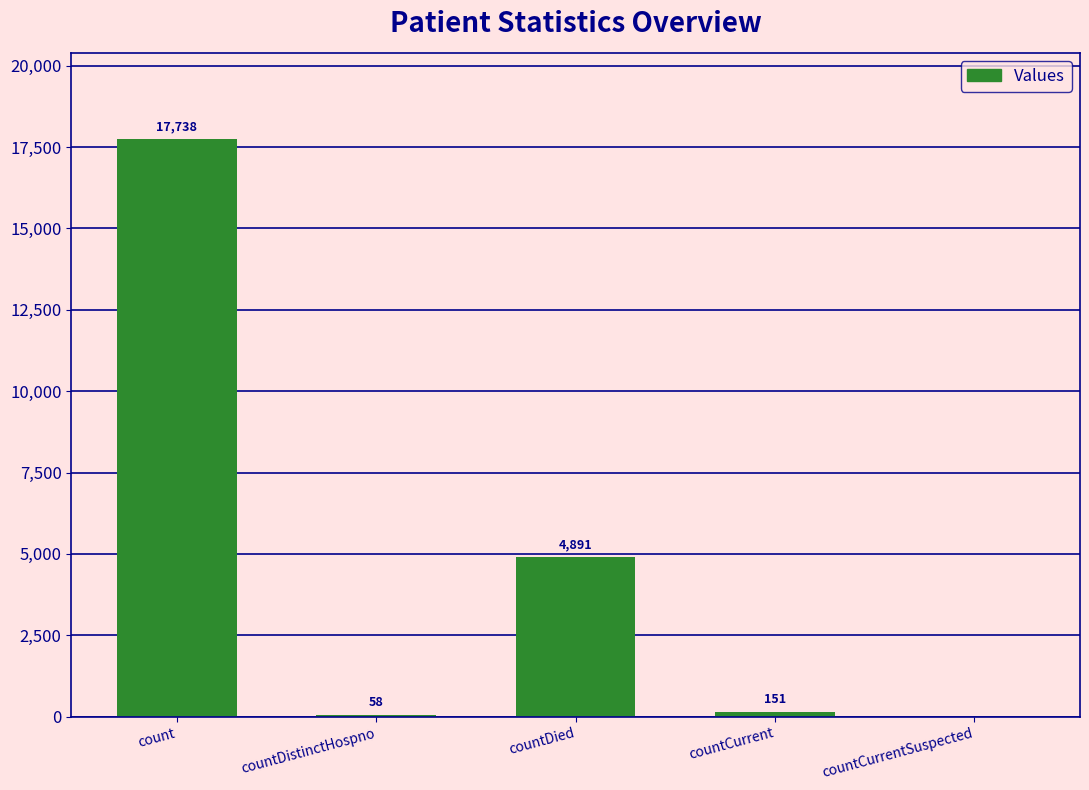

What is the maximum value shown in the chart?

17738